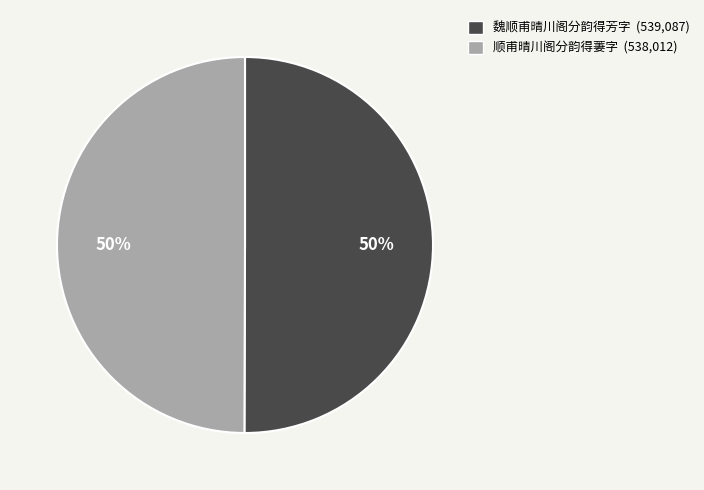

How many slices are in this pie chart?

2